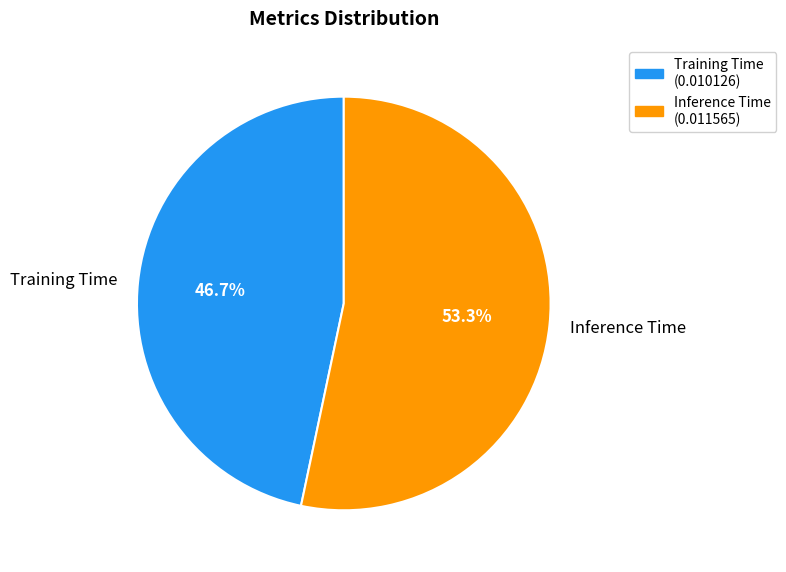

Which category has the smallest portion of the pie?

Training Time